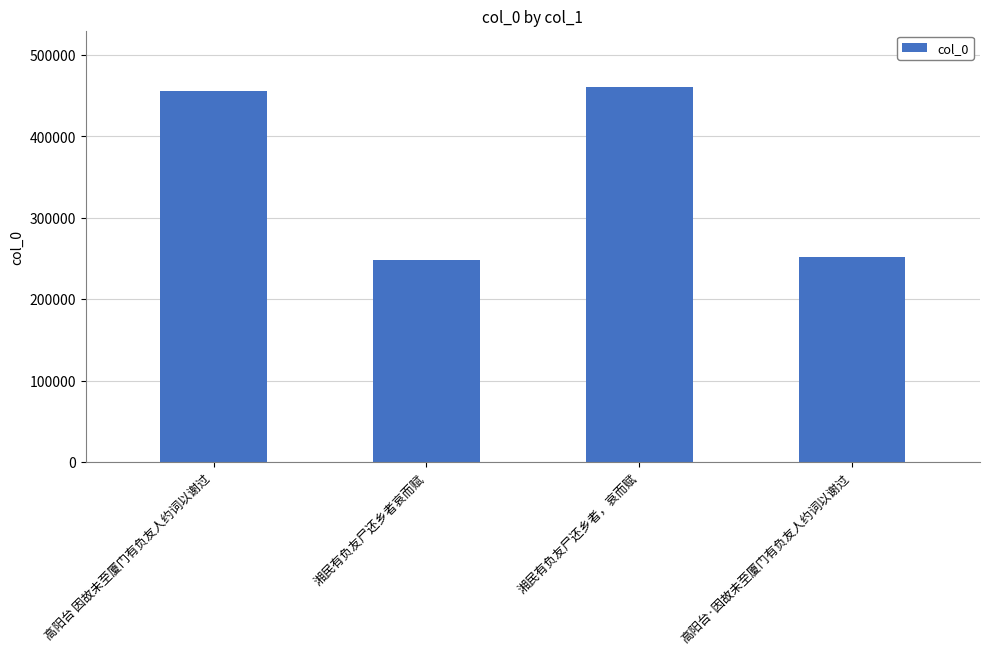

What is the difference between the values at 湘民有负友尸还乡者，哀而赋 and 高阳台·因故未至厦门有负友人约词以谢过?

208489